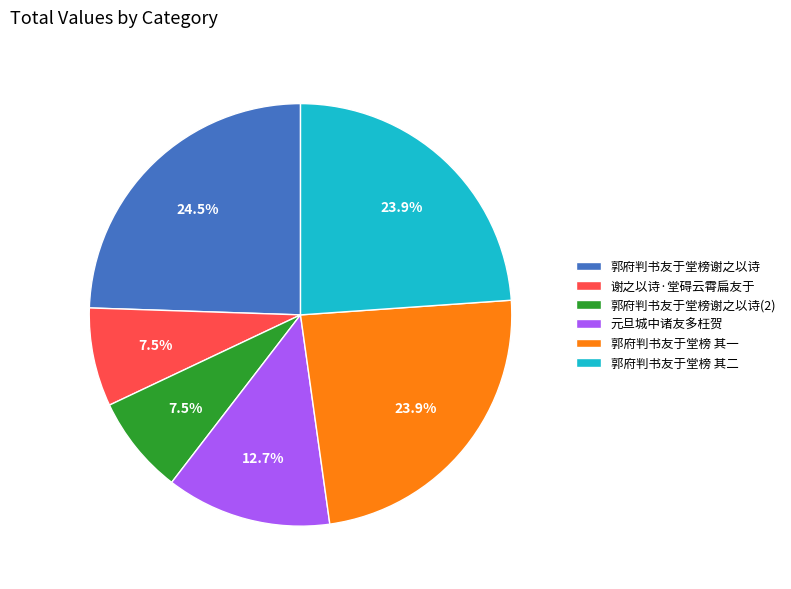

Count the number of slices in the pie.

6